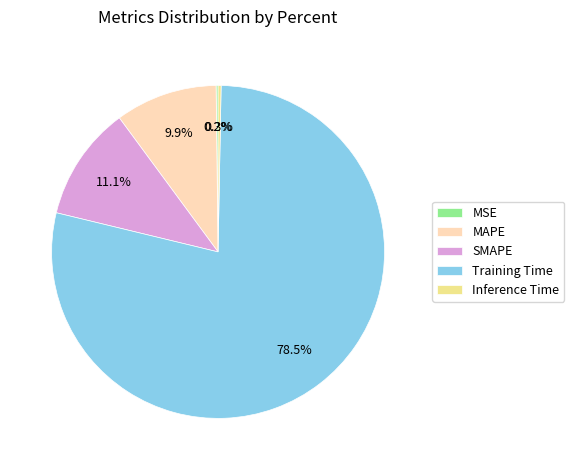

Do MAPE and Inference Time together represent more than half of the pie?

No